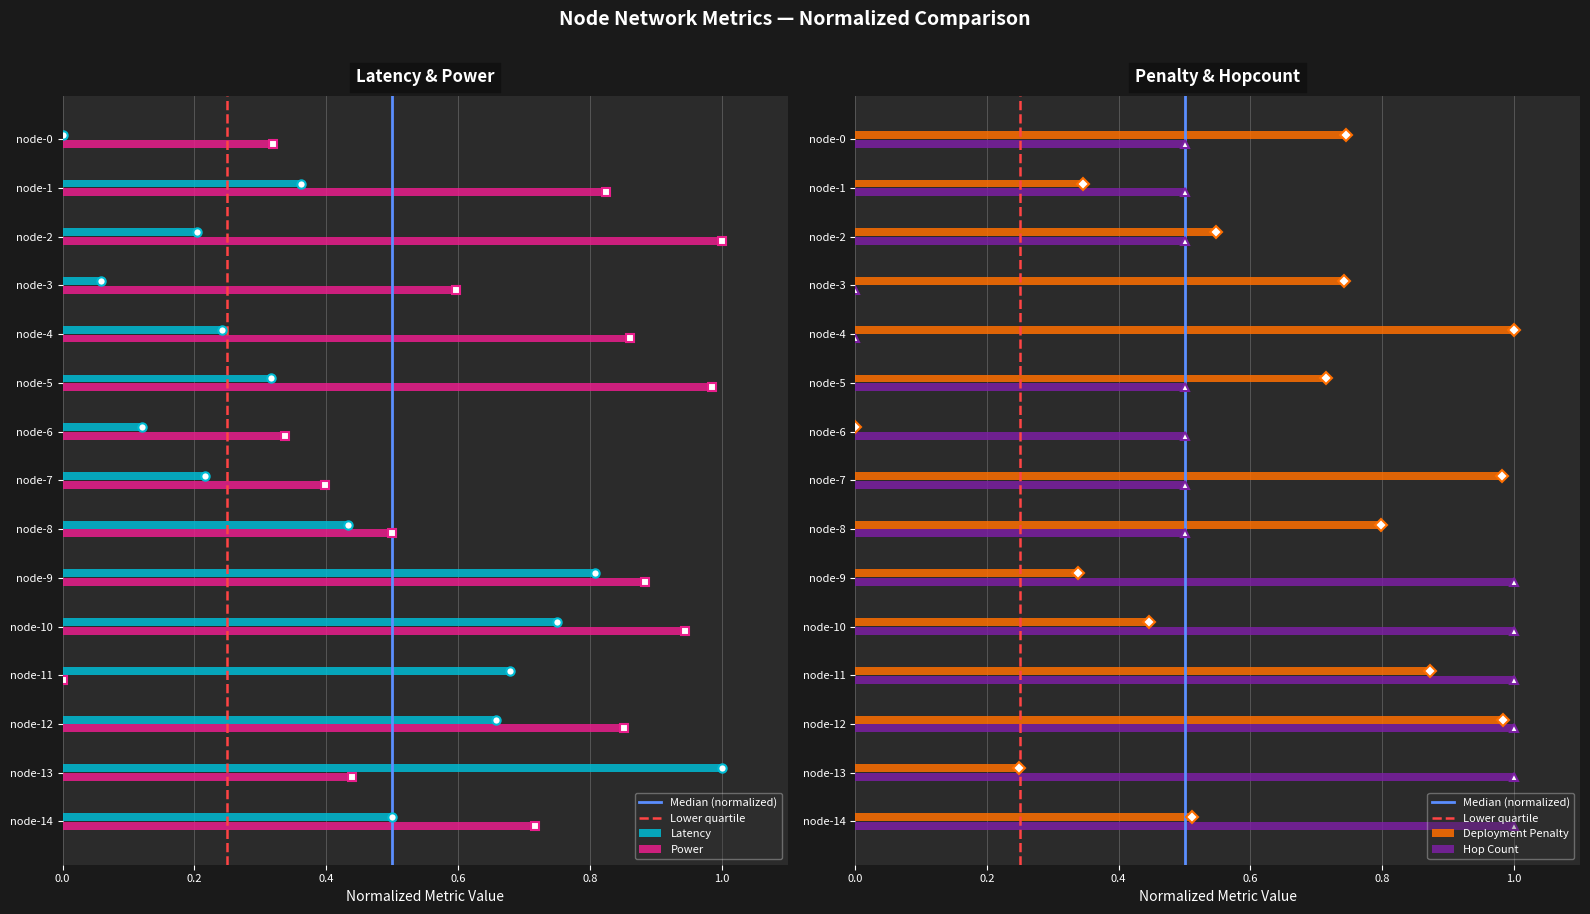

What is the value of the power bar at the 15th from the left?

0.7